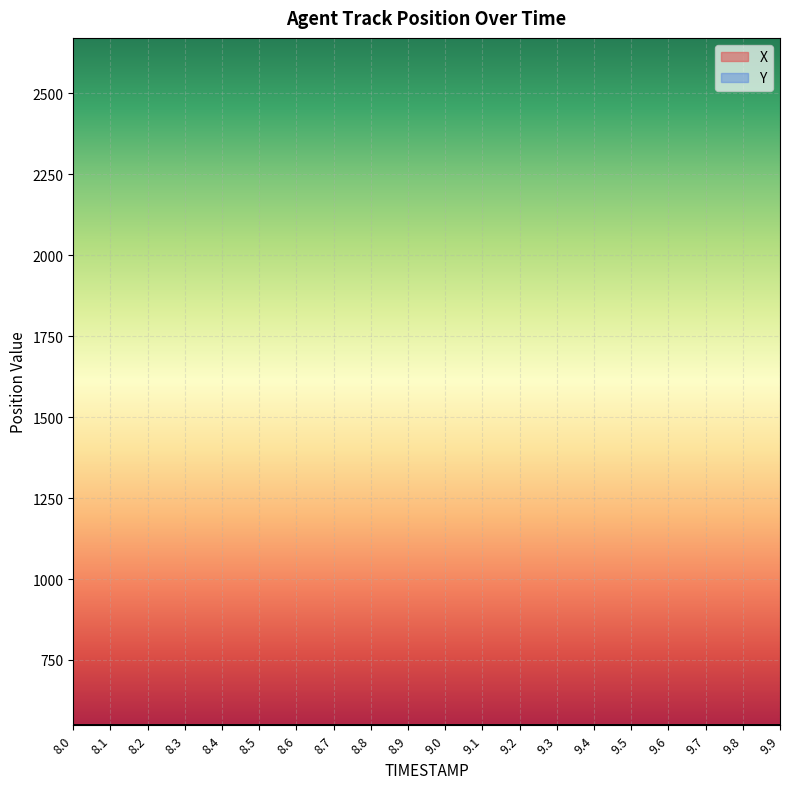

Reading left to right, transcribe all the data shown in this chart.

X: 8.0=548.5	8.1=548.6	8.2=548.6	8.3=548.6	8.4=548.6	8.5=548.6	8.6=548.7	8.7=548.7	8.8=548.7	8.9=548.7	9.0=548.8	9.1=548.8	9.2=548.8	9.3=548.8	9.4=548.8	9.5=548.9	9.6=548.9	9.7=548.9	9.8=548.9	9.9=549.0
Y: 8.0=548.7	8.1=548.7	8.2=548.7	8.3=548.7	8.4=548.7	8.5=548.7	8.6=548.7	8.7=548.7	8.8=548.7	8.9=548.6	9.0=548.6	9.1=548.6	9.2=548.6	9.3=548.6	9.4=548.6	9.5=548.6	9.6=548.6	9.7=548.6	9.8=548.5	9.9=548.5